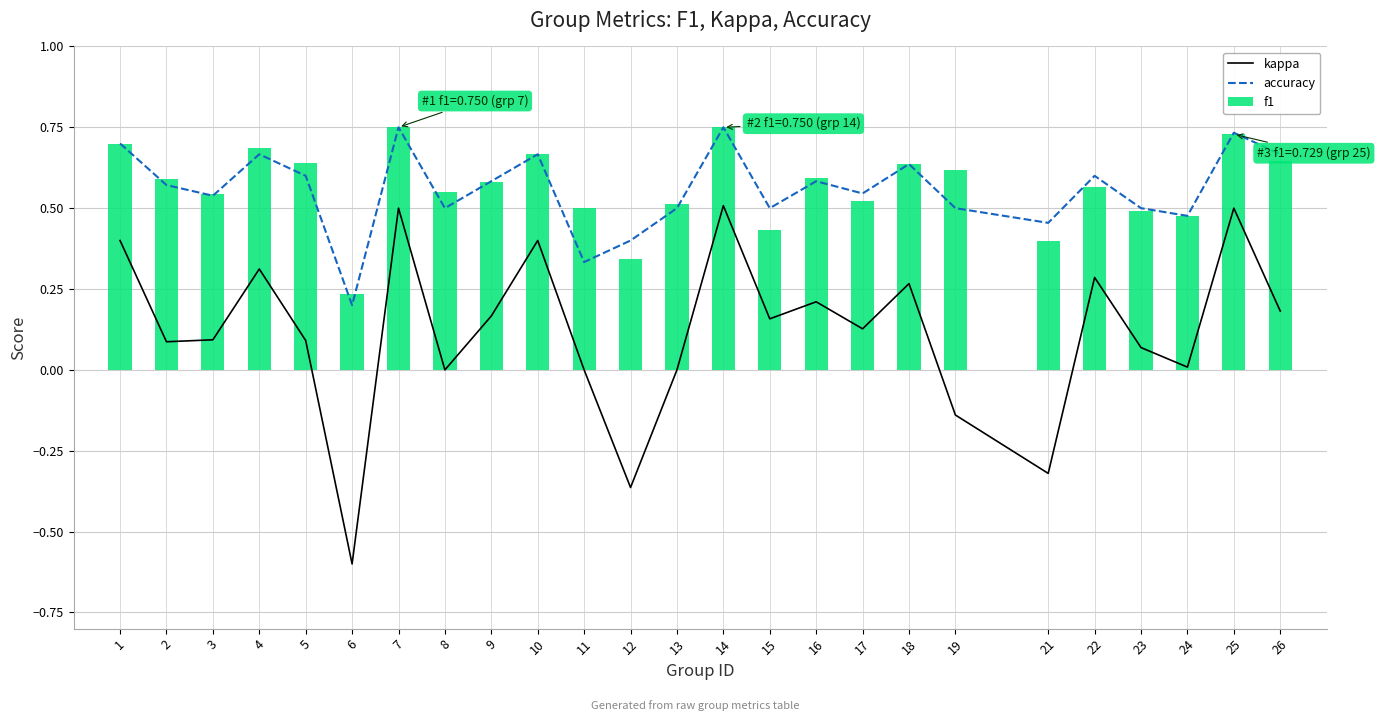

What is the sum of the accuracy values at 3 and 10?

1.2